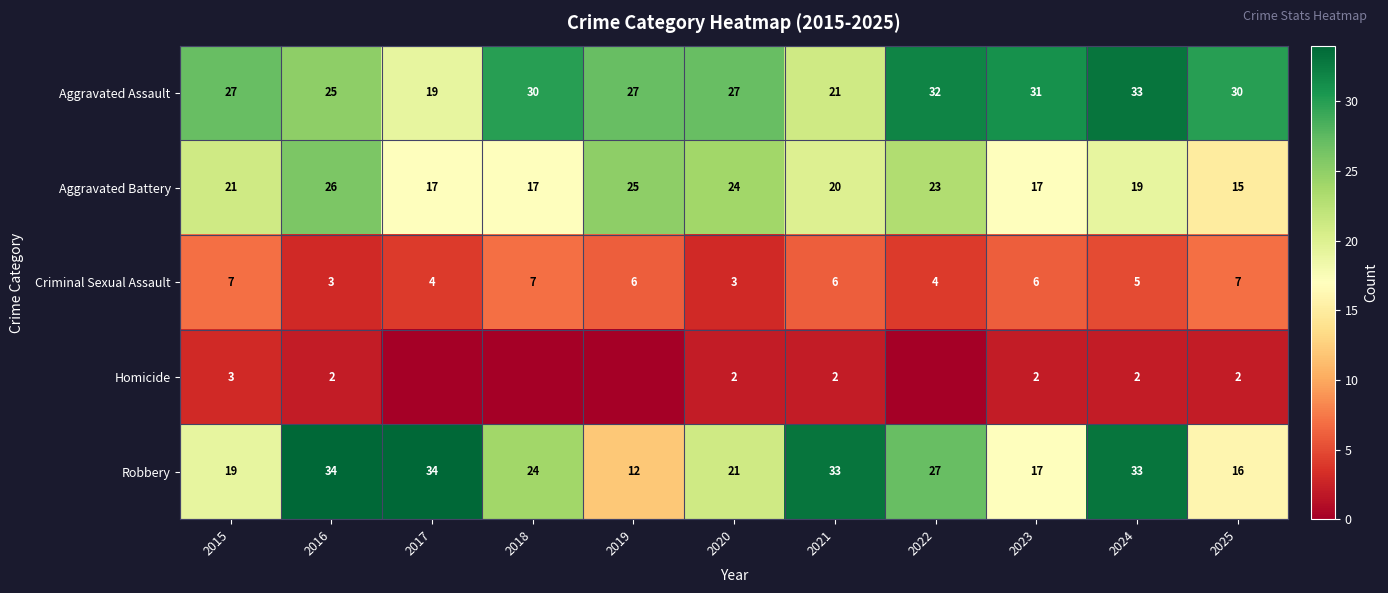

At 2025, list the series in order from largest to smallest.

Aggravated Assault, Robbery, Aggravated Battery, Criminal Sexual Assault, Homicide